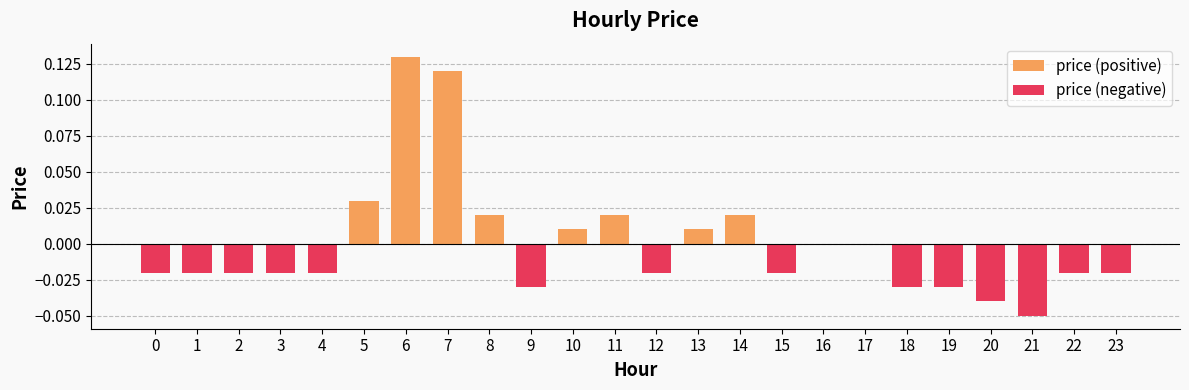

How many positive values are there?

8